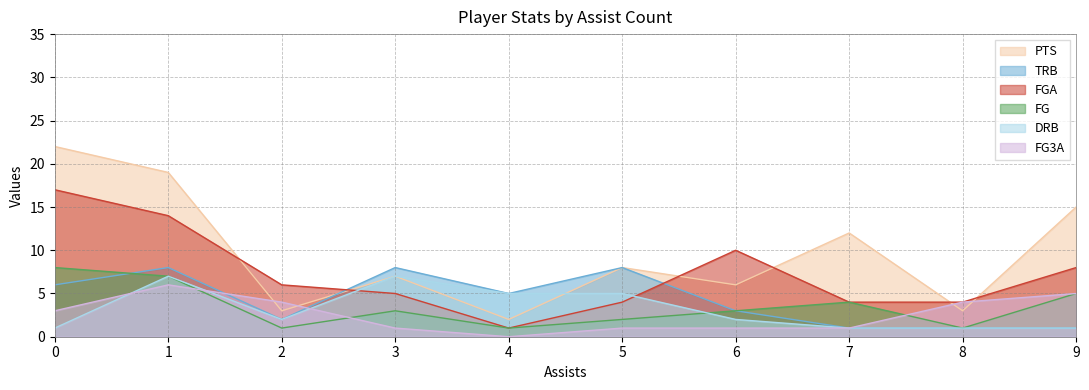

What value does the trb series have at 8?

1